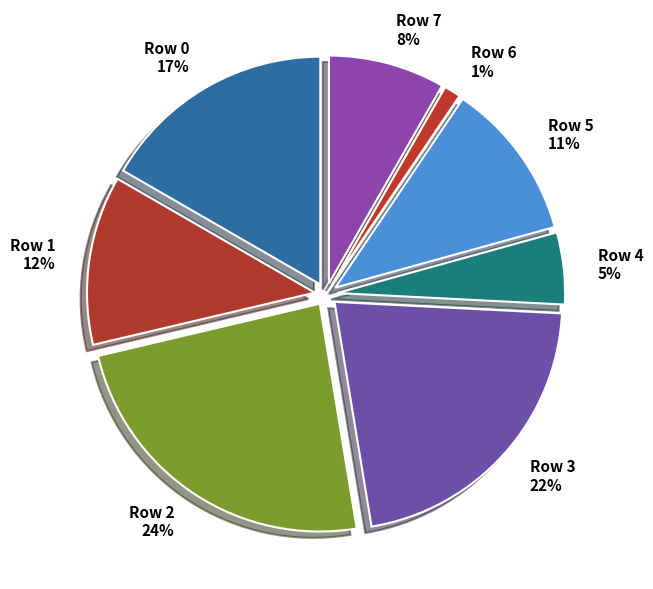

What is the smallest slice in the pie chart?

Row 6